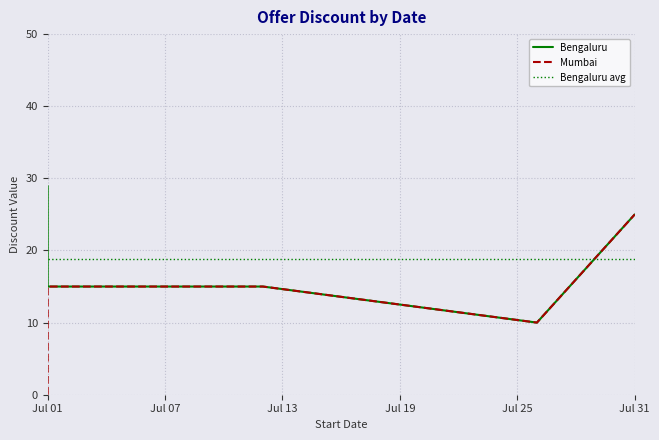

List the series in order of their peak value, lowest first.

Mumbai, Bengaluru